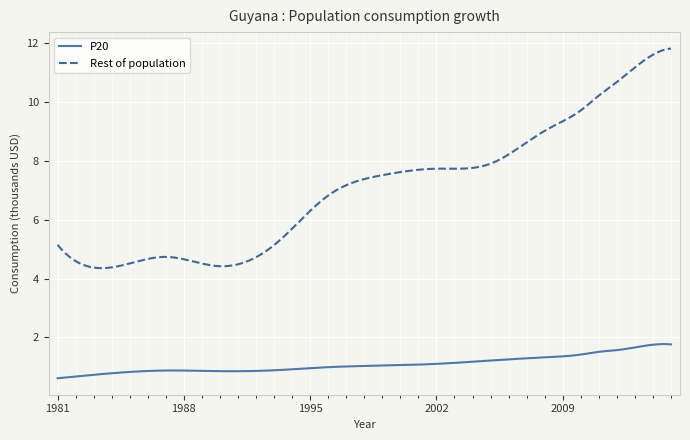

What is the maximum value for P20?

1.8